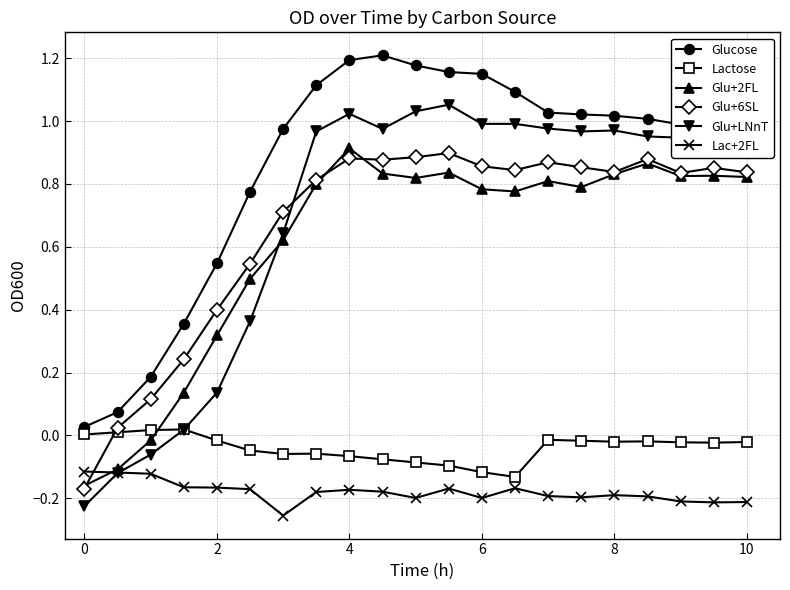

How many times do Glu+2FL and Lactose cross each other?

1